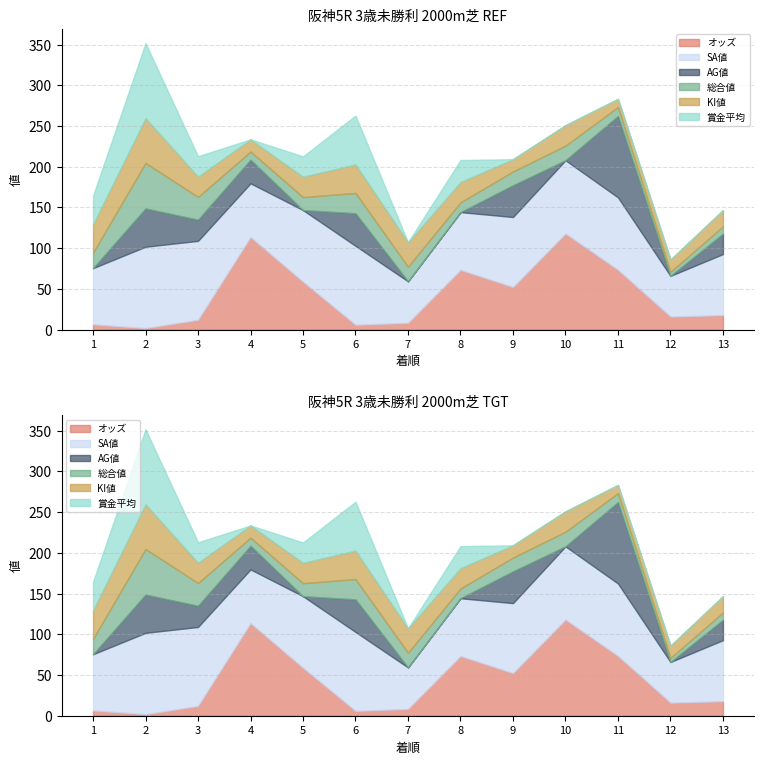

What are all the series names shown in the legend?

オッズ, SA値, AG値, 総合値, KI値, 賞金平均